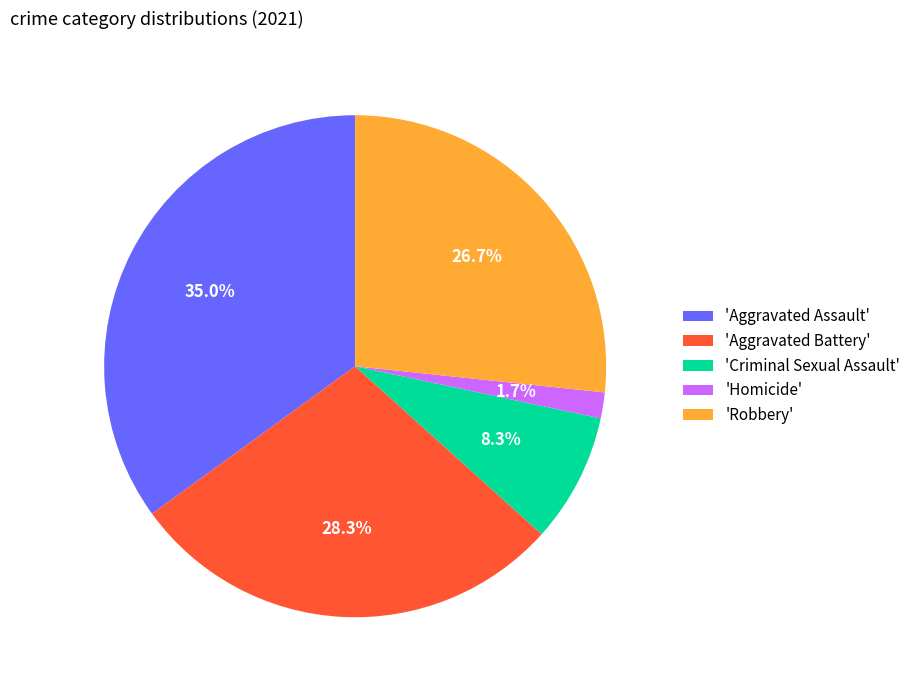

What is the largest slice in the pie chart?

'Aggravated Assault'